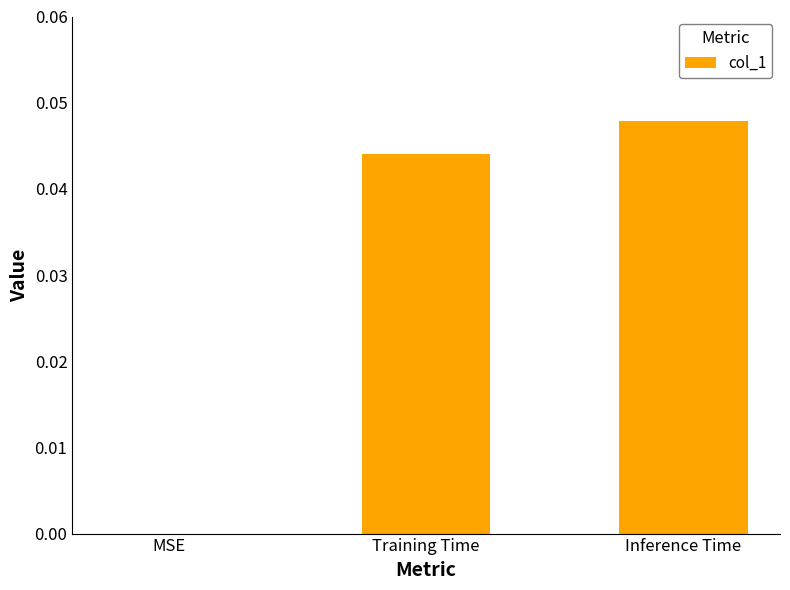

Which has a higher value, MSE or Training Time?

Training Time